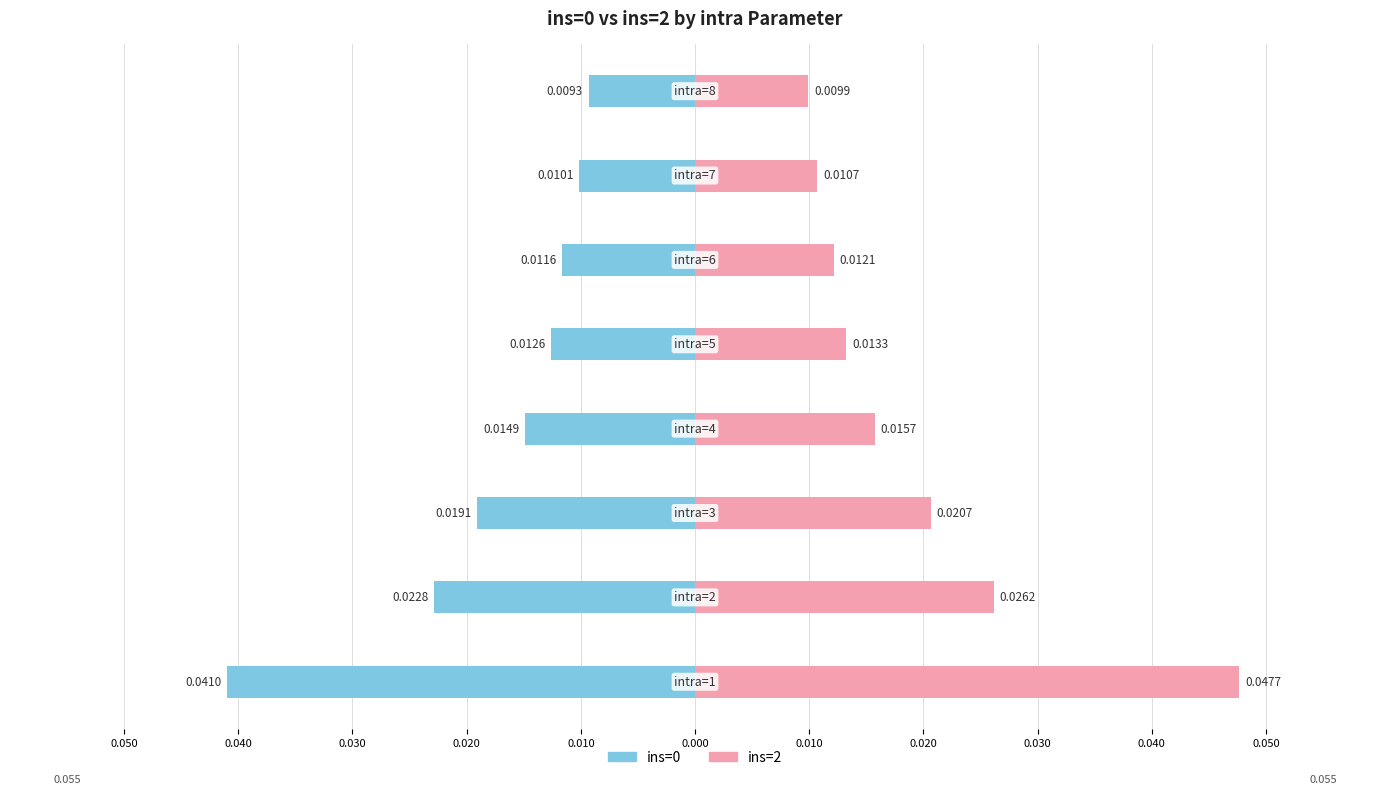

At how many categories does at least one series exceed 0?

8